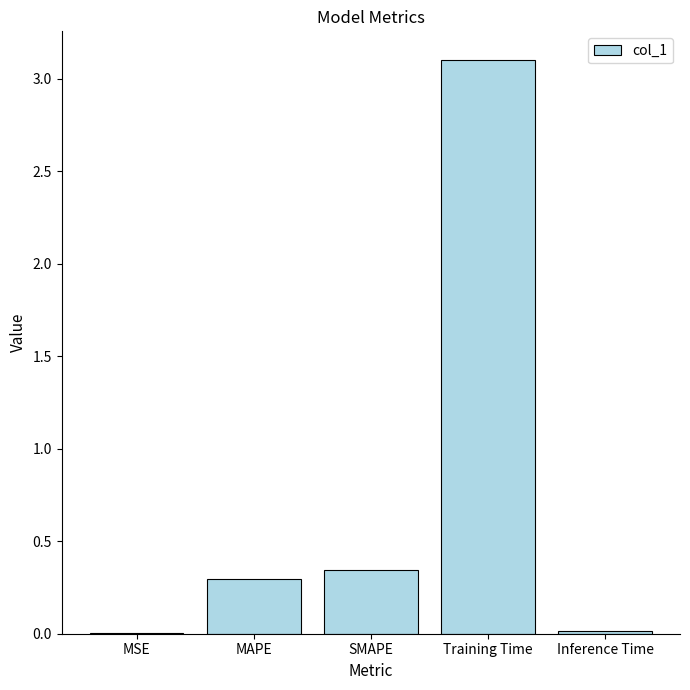

The chart shows a value of 0.0 at MSE. True or false?

True